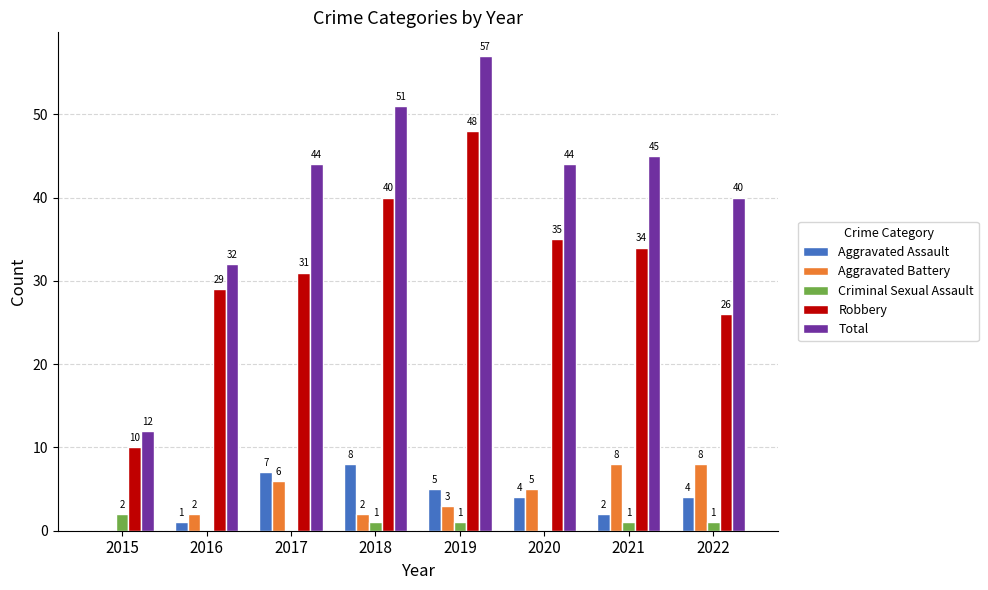

The value of Robbery at 2020 is 15. True or false?

False